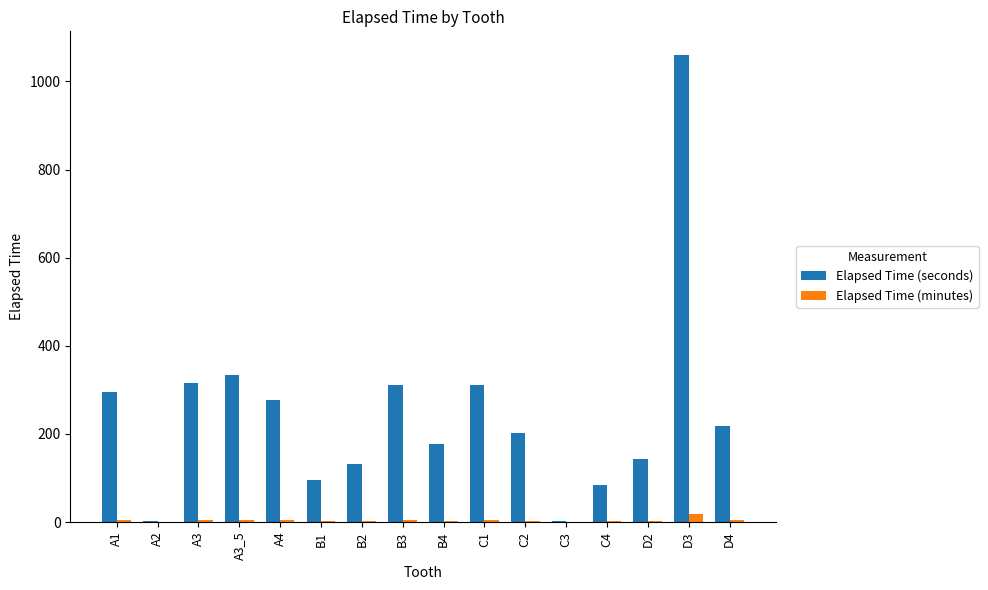

At which category is the sum across all series the highest?

D3